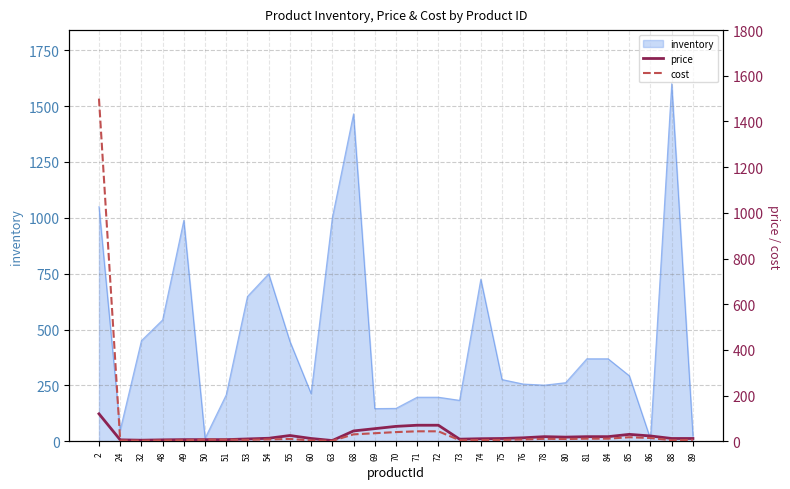

Where is inventory nearest to the value 805?

54